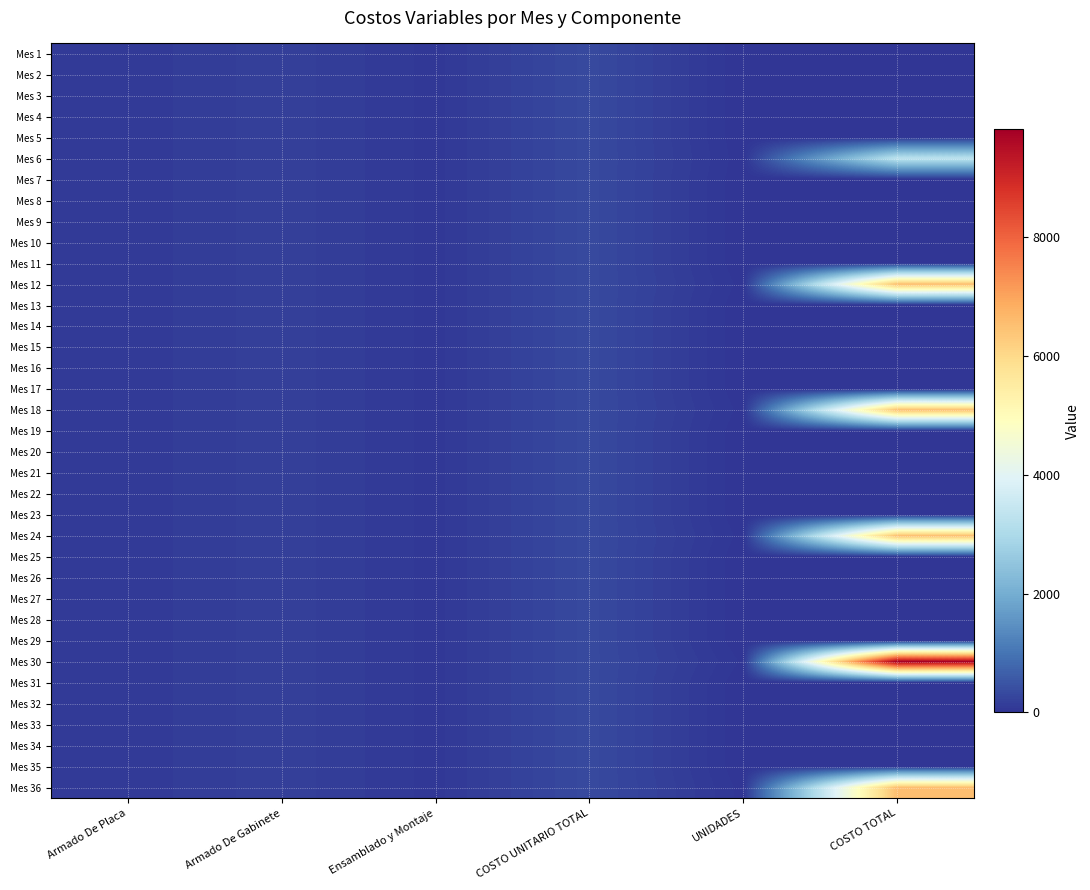

Reading left to right, extract all data points from this chart.

Mes 1: Armado De Placa=87.1	Armado De Gabinete=181.3	Ensamblado y Montaje=60.0	COSTO UNITARIO TOTAL=327.4	UNIDADES=0.0	COSTO TOTAL=0.0
Mes 2: Armado De Placa=87.1	Armado De Gabinete=181.3	Ensamblado y Montaje=60.0	COSTO UNITARIO TOTAL=327.4	UNIDADES=0.0	COSTO TOTAL=0.0
Mes 3: Armado De Placa=87.1	Armado De Gabinete=181.3	Ensamblado y Montaje=60.0	COSTO UNITARIO TOTAL=327.4	UNIDADES=0.0	COSTO TOTAL=0.0
Mes 4: Armado De Placa=87.1	Armado De Gabinete=181.3	Ensamblado y Montaje=60.0	COSTO UNITARIO TOTAL=327.4	UNIDADES=0.0	COSTO TOTAL=0.0
Mes 5: Armado De Placa=87.1	Armado De Gabinete=181.3	Ensamblado y Montaje=60.0	COSTO UNITARIO TOTAL=327.4	UNIDADES=0.0	COSTO TOTAL=0.0
Mes 6: Armado De Placa=87.1	Armado De Gabinete=181.3	Ensamblado y Montaje=60.0	COSTO UNITARIO TOTAL=327.4	UNIDADES=10.0	COSTO TOTAL=3274.1
Mes 7: Armado De Placa=87.1	Armado De Gabinete=181.3	Ensamblado y Montaje=60.0	COSTO UNITARIO TOTAL=327.4	UNIDADES=0.0	COSTO TOTAL=0.0
Mes 8: Armado De Placa=87.1	Armado De Gabinete=181.3	Ensamblado y Montaje=60.0	COSTO UNITARIO TOTAL=327.4	UNIDADES=0.0	COSTO TOTAL=0.0
Mes 9: Armado De Placa=87.1	Armado De Gabinete=181.3	Ensamblado y Montaje=60.0	COSTO UNITARIO TOTAL=327.4	UNIDADES=0.0	COSTO TOTAL=0.0
Mes 10: Armado De Placa=87.1	Armado De Gabinete=181.3	Ensamblado y Montaje=60.0	COSTO UNITARIO TOTAL=327.4	UNIDADES=0.0	COSTO TOTAL=0.0
Mes 11: Armado De Placa=87.1	Armado De Gabinete=181.3	Ensamblado y Montaje=60.0	COSTO UNITARIO TOTAL=327.4	UNIDADES=0.0	COSTO TOTAL=0.0
Mes 12: Armado De Placa=87.1	Armado De Gabinete=181.3	Ensamblado y Montaje=60.0	COSTO UNITARIO TOTAL=327.4	UNIDADES=20.0	COSTO TOTAL=6548.2
Mes 13: Armado De Placa=87.1	Armado De Gabinete=181.3	Ensamblado y Montaje=60.0	COSTO UNITARIO TOTAL=327.4	UNIDADES=0.0	COSTO TOTAL=0.0
Mes 14: Armado De Placa=87.1	Armado De Gabinete=181.3	Ensamblado y Montaje=60.0	COSTO UNITARIO TOTAL=327.4	UNIDADES=0.0	COSTO TOTAL=0.0
Mes 15: Armado De Placa=87.1	Armado De Gabinete=181.3	Ensamblado y Montaje=60.0	COSTO UNITARIO TOTAL=327.4	UNIDADES=0.0	COSTO TOTAL=0.0
Mes 16: Armado De Placa=87.1	Armado De Gabinete=181.3	Ensamblado y Montaje=60.0	COSTO UNITARIO TOTAL=327.4	UNIDADES=0.0	COSTO TOTAL=0.0
Mes 17: Armado De Placa=87.1	Armado De Gabinete=181.3	Ensamblado y Montaje=60.0	COSTO UNITARIO TOTAL=327.4	UNIDADES=0.0	COSTO TOTAL=0.0
Mes 18: Armado De Placa=87.1	Armado De Gabinete=181.3	Ensamblado y Montaje=60.0	COSTO UNITARIO TOTAL=327.4	UNIDADES=20.0	COSTO TOTAL=6548.2
Mes 19: Armado De Placa=87.1	Armado De Gabinete=181.3	Ensamblado y Montaje=60.0	COSTO UNITARIO TOTAL=327.4	UNIDADES=0.0	COSTO TOTAL=0.0
Mes 20: Armado De Placa=87.1	Armado De Gabinete=181.3	Ensamblado y Montaje=60.0	COSTO UNITARIO TOTAL=327.4	UNIDADES=0.0	COSTO TOTAL=0.0
Mes 21: Armado De Placa=87.1	Armado De Gabinete=181.3	Ensamblado y Montaje=60.0	COSTO UNITARIO TOTAL=327.4	UNIDADES=0.0	COSTO TOTAL=0.0
Mes 22: Armado De Placa=87.1	Armado De Gabinete=181.3	Ensamblado y Montaje=60.0	COSTO UNITARIO TOTAL=327.4	UNIDADES=0.0	COSTO TOTAL=0.0
Mes 23: Armado De Placa=87.1	Armado De Gabinete=181.3	Ensamblado y Montaje=60.0	COSTO UNITARIO TOTAL=327.4	UNIDADES=0.0	COSTO TOTAL=0.0
Mes 24: Armado De Placa=87.1	Armado De Gabinete=181.3	Ensamblado y Montaje=60.0	COSTO UNITARIO TOTAL=327.4	UNIDADES=20.0	COSTO TOTAL=6548.2
Mes 25: Armado De Placa=87.1	Armado De Gabinete=181.3	Ensamblado y Montaje=60.0	COSTO UNITARIO TOTAL=327.4	UNIDADES=0.0	COSTO TOTAL=0.0
Mes 26: Armado De Placa=87.1	Armado De Gabinete=181.3	Ensamblado y Montaje=60.0	COSTO UNITARIO TOTAL=327.4	UNIDADES=0.0	COSTO TOTAL=0.0
Mes 27: Armado De Placa=87.1	Armado De Gabinete=181.3	Ensamblado y Montaje=60.0	COSTO UNITARIO TOTAL=327.4	UNIDADES=0.0	COSTO TOTAL=0.0
Mes 28: Armado De Placa=87.1	Armado De Gabinete=181.3	Ensamblado y Montaje=60.0	COSTO UNITARIO TOTAL=327.4	UNIDADES=0.0	COSTO TOTAL=0.0
Mes 29: Armado De Placa=87.1	Armado De Gabinete=181.3	Ensamblado y Montaje=60.0	COSTO UNITARIO TOTAL=327.4	UNIDADES=0.0	COSTO TOTAL=0.0
Mes 30: Armado De Placa=87.1	Armado De Gabinete=181.3	Ensamblado y Montaje=60.0	COSTO UNITARIO TOTAL=327.4	UNIDADES=30.0	COSTO TOTAL=9822.3
Mes 31: Armado De Placa=87.1	Armado De Gabinete=181.3	Ensamblado y Montaje=60.0	COSTO UNITARIO TOTAL=327.4	UNIDADES=0.0	COSTO TOTAL=0.0
Mes 32: Armado De Placa=87.1	Armado De Gabinete=181.3	Ensamblado y Montaje=60.0	COSTO UNITARIO TOTAL=327.4	UNIDADES=0.0	COSTO TOTAL=0.0
Mes 33: Armado De Placa=87.1	Armado De Gabinete=181.3	Ensamblado y Montaje=60.0	COSTO UNITARIO TOTAL=327.4	UNIDADES=0.0	COSTO TOTAL=0.0
Mes 34: Armado De Placa=87.1	Armado De Gabinete=181.3	Ensamblado y Montaje=60.0	COSTO UNITARIO TOTAL=327.4	UNIDADES=0.0	COSTO TOTAL=0.0
Mes 35: Armado De Placa=87.1	Armado De Gabinete=181.3	Ensamblado y Montaje=60.0	COSTO UNITARIO TOTAL=327.4	UNIDADES=0.0	COSTO TOTAL=0.0
Mes 36: Armado De Placa=87.1	Armado De Gabinete=181.3	Ensamblado y Montaje=60.0	COSTO UNITARIO TOTAL=327.4	UNIDADES=20.0	COSTO TOTAL=6548.2